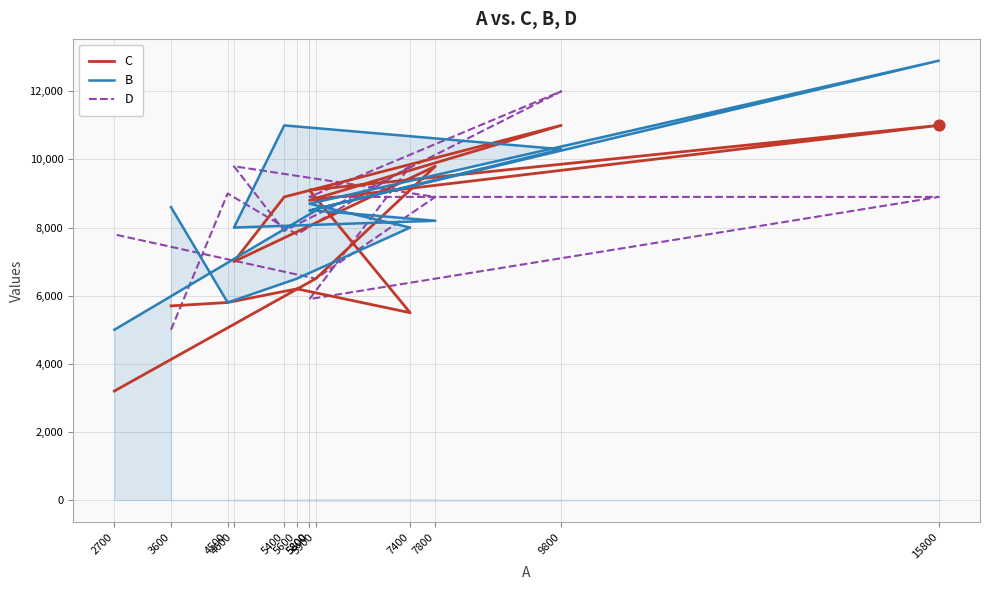

What is the total value across all series at 5900?

21500